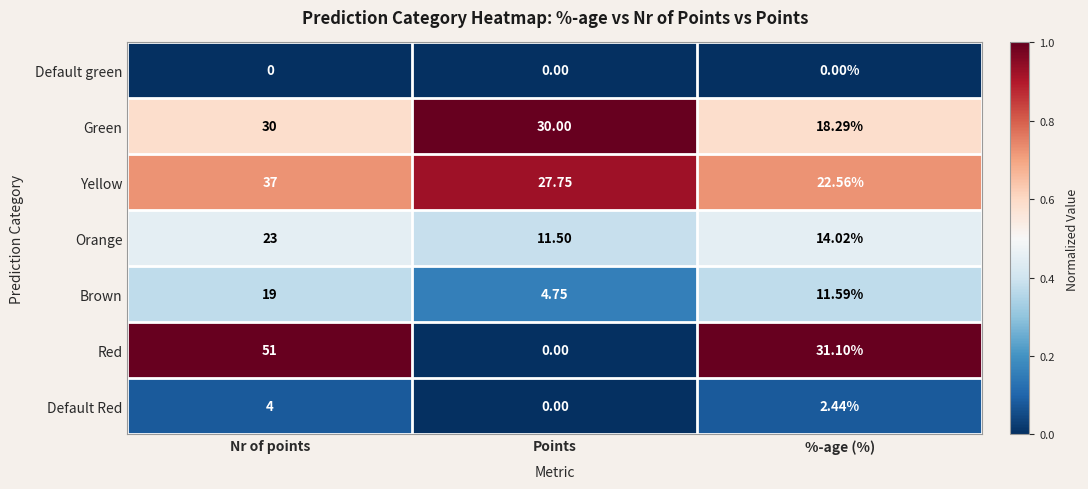

Is the value of Brown at Nr of points greater than the value of Green at Points?

No